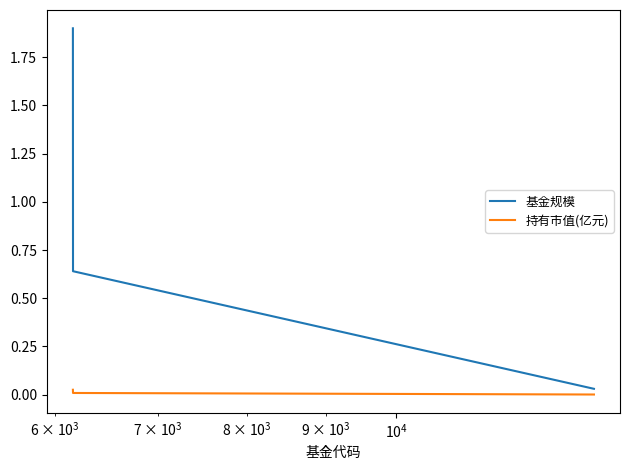

Which series has the largest total across all categories?

基金规模